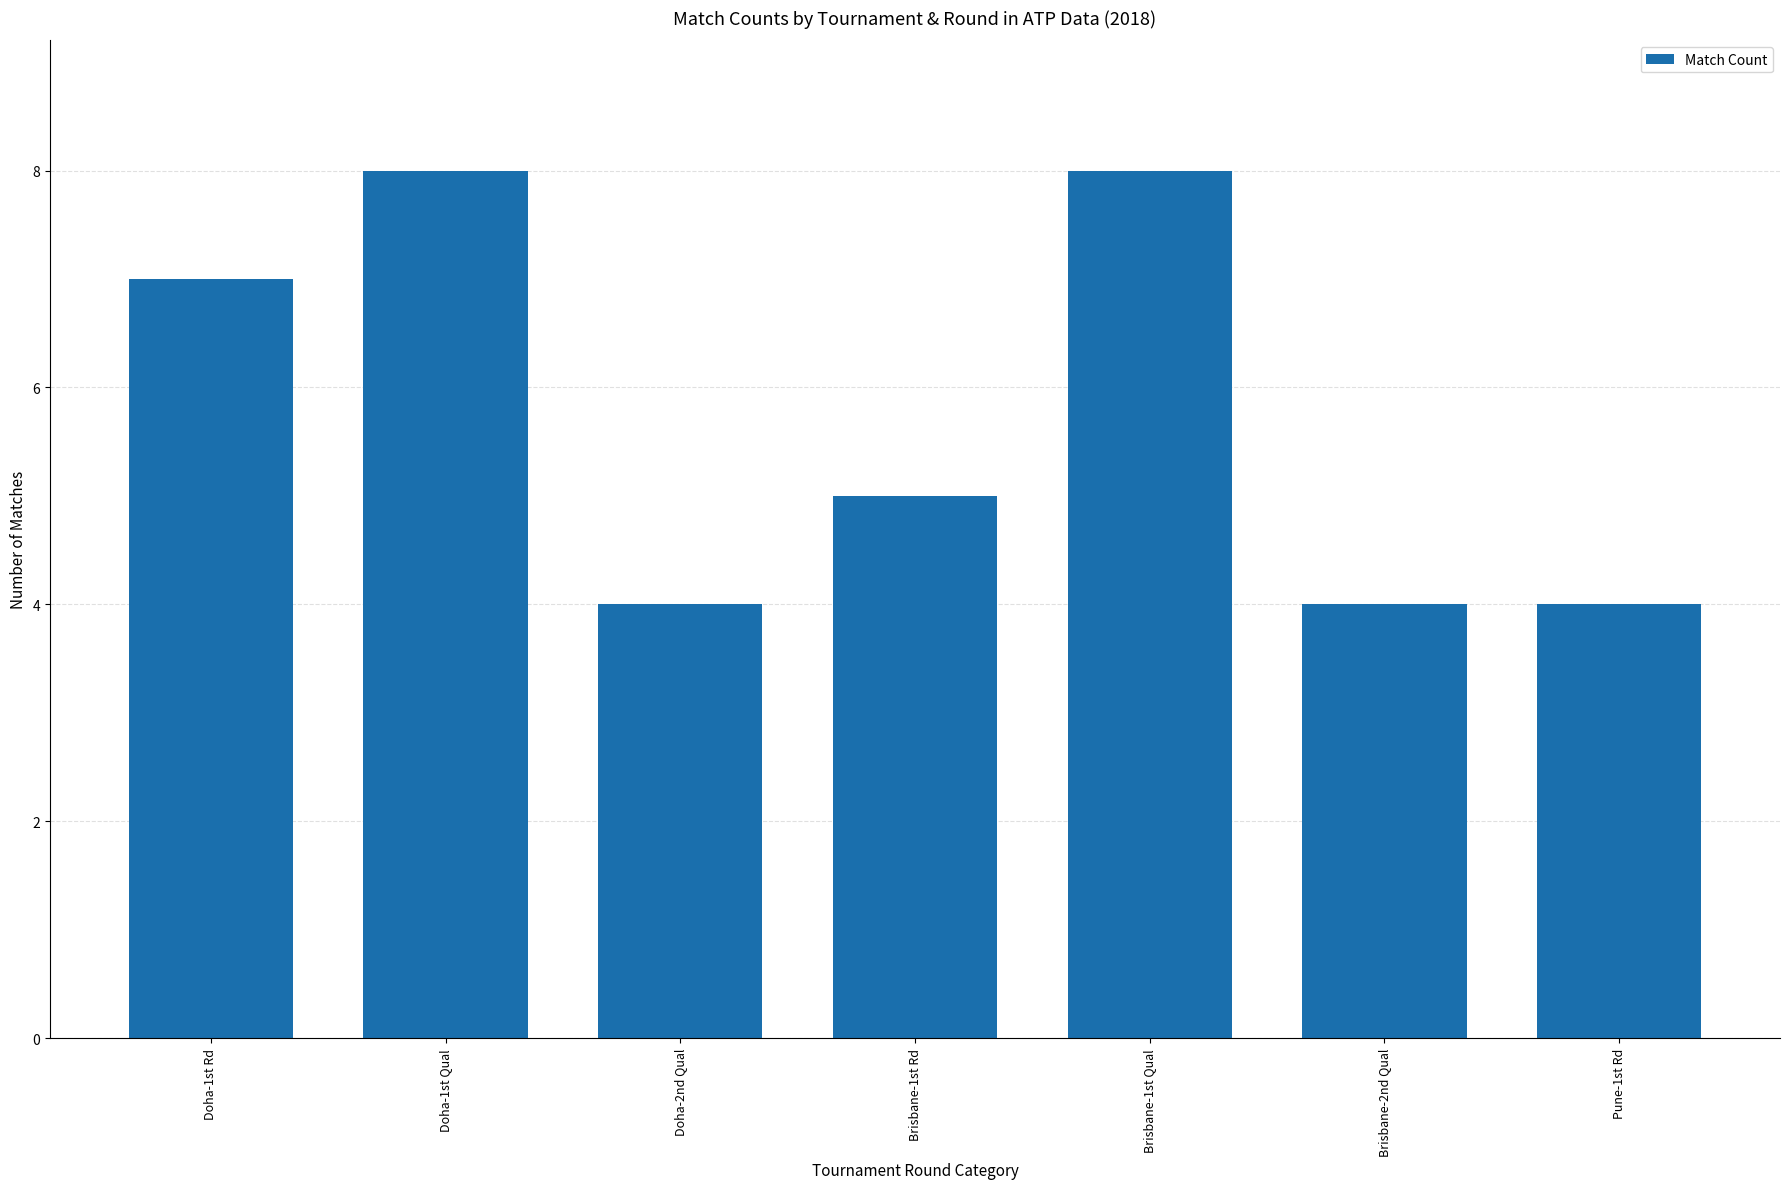

What is the minimum value shown in the chart?

4